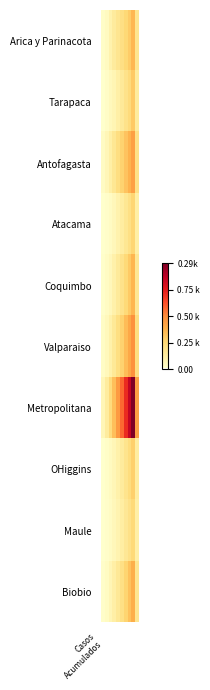

Which series has the widest spread of values?

Metropolitana